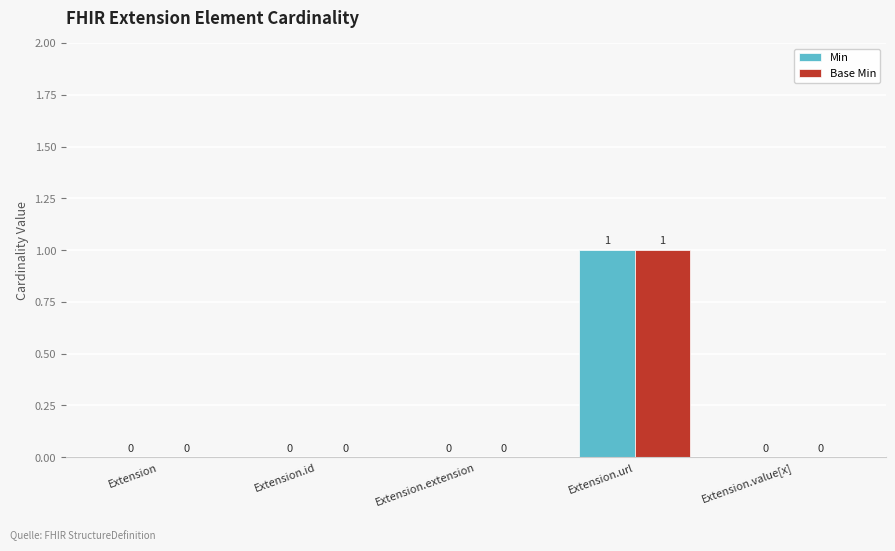

Is it true that Base Min equals 1 at Extension.id?

False